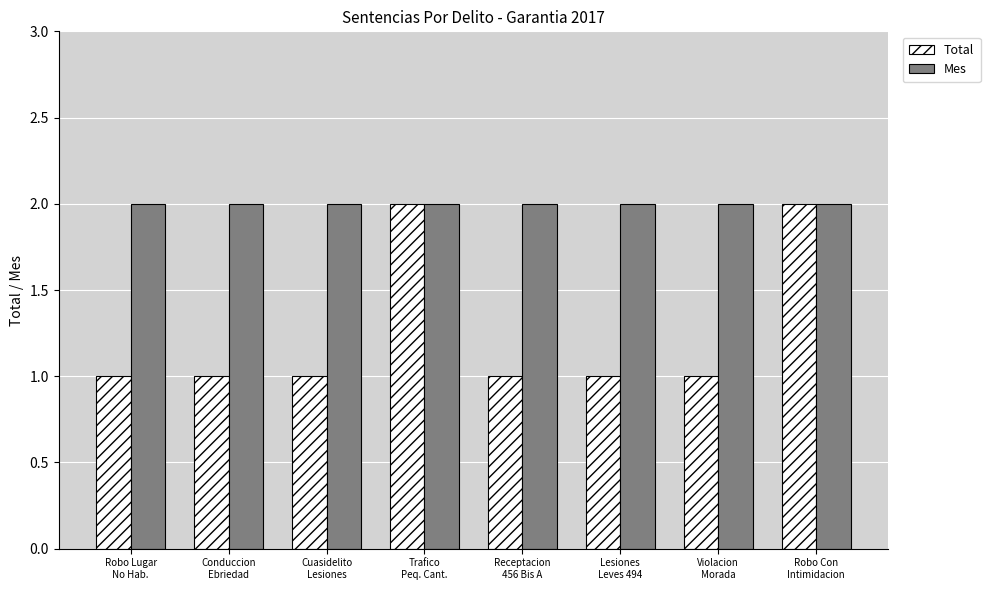

What is the smallest value displayed?

1